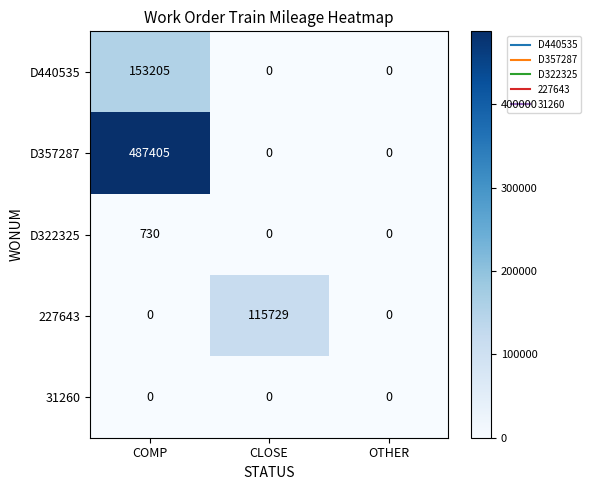

What is the maximum value shown in the chart?

487405